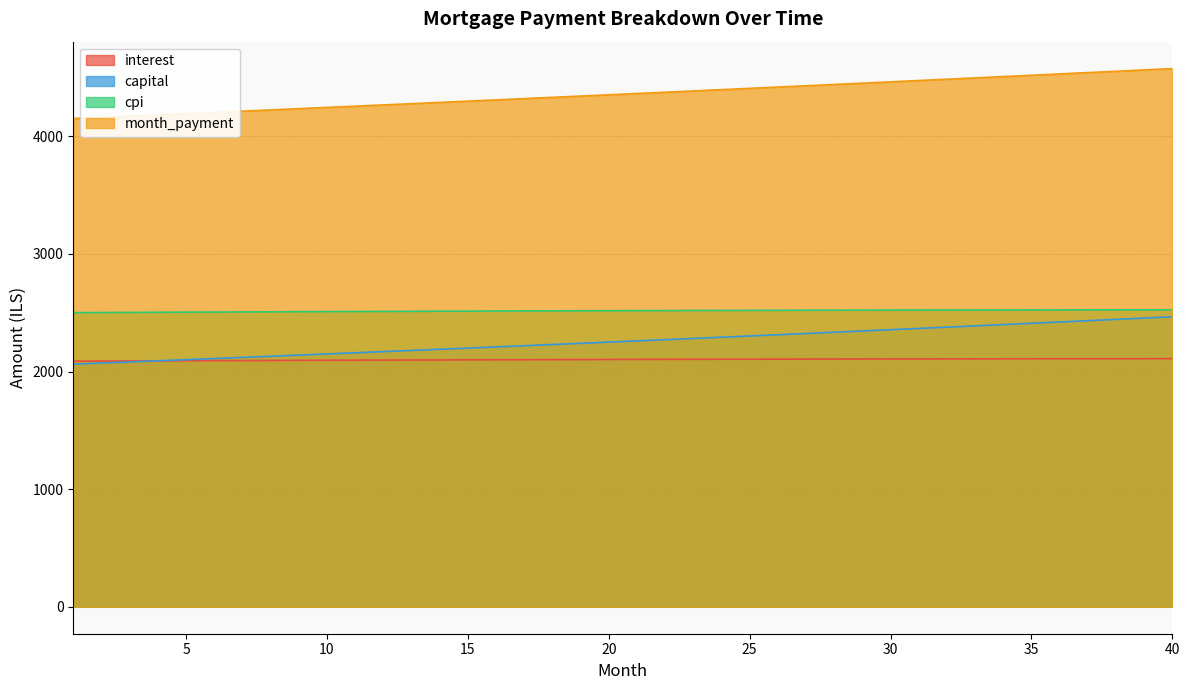

Is it true that cpi equals 3510.1 at 4?

False